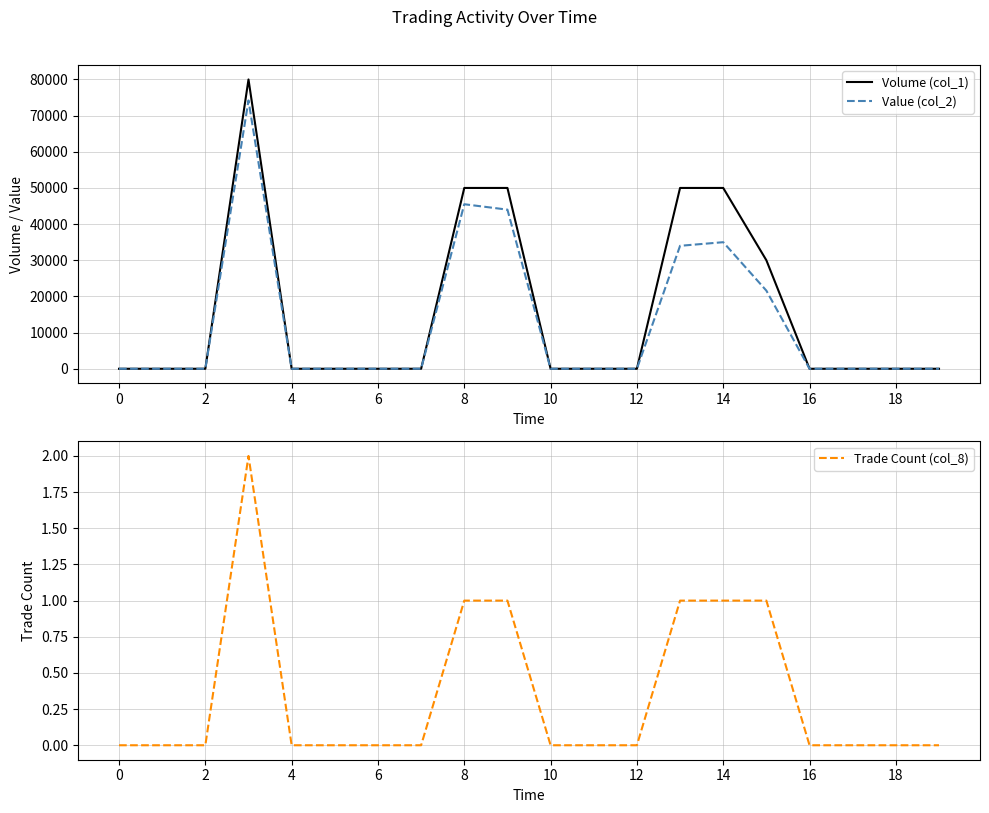

Is it true that Trade Count (col_8) equals 0 at 6?

True